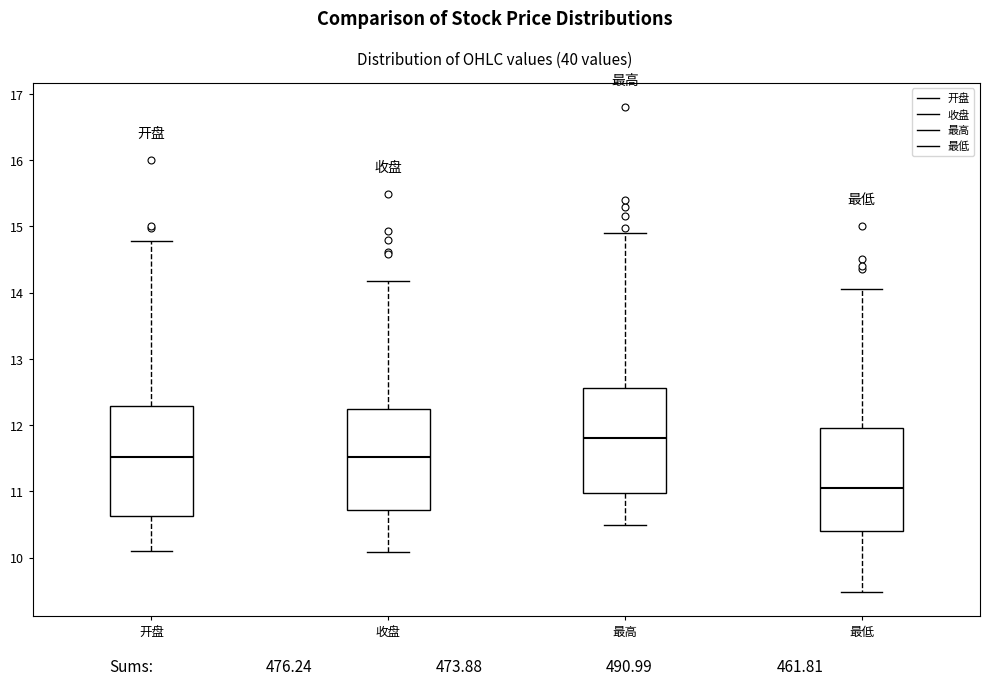

Which box's median line is the lowest?

最低